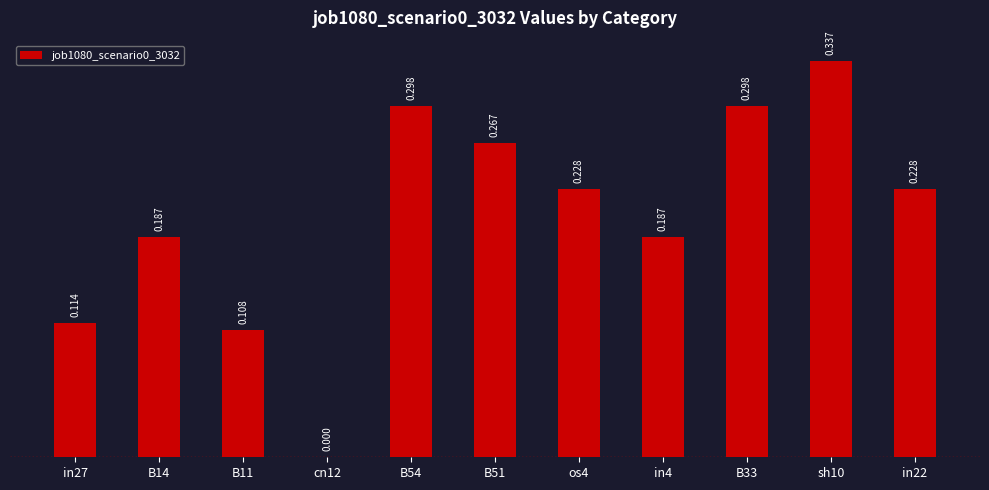

How many values exceed 0?

10